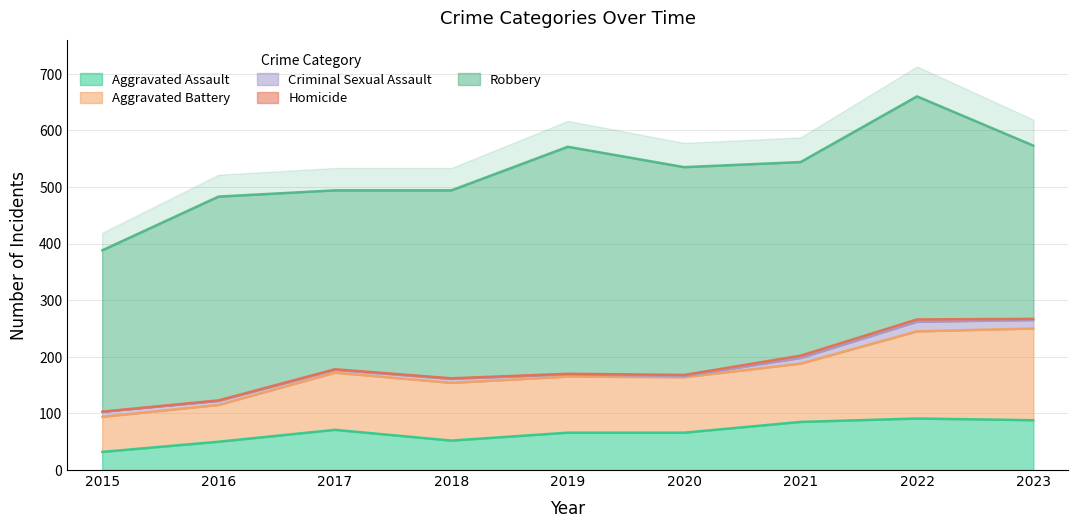

What is the approximate value of Aggravated Battery at 2016?

65